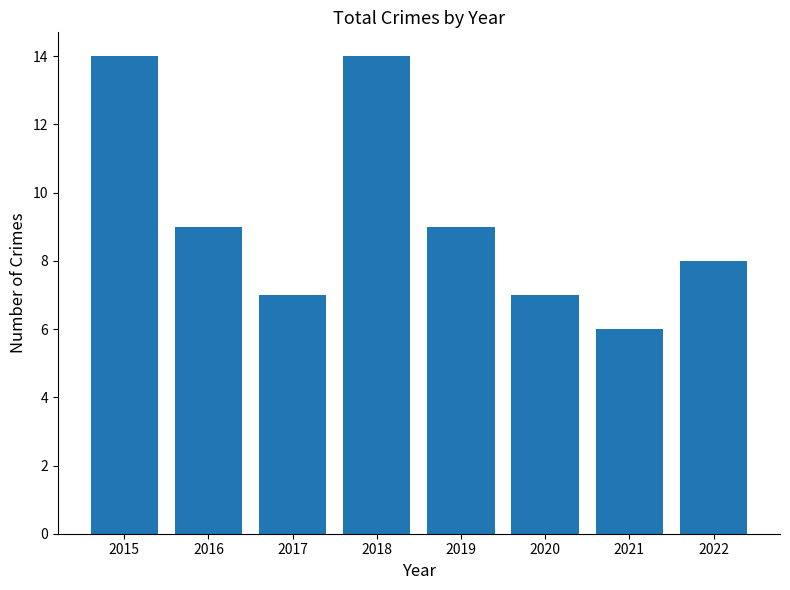

Reading right to left, what are all the values shown in this chart?

2022=8	2021=6	2020=7	2019=9	2018=14	2017=7	2016=9	2015=14